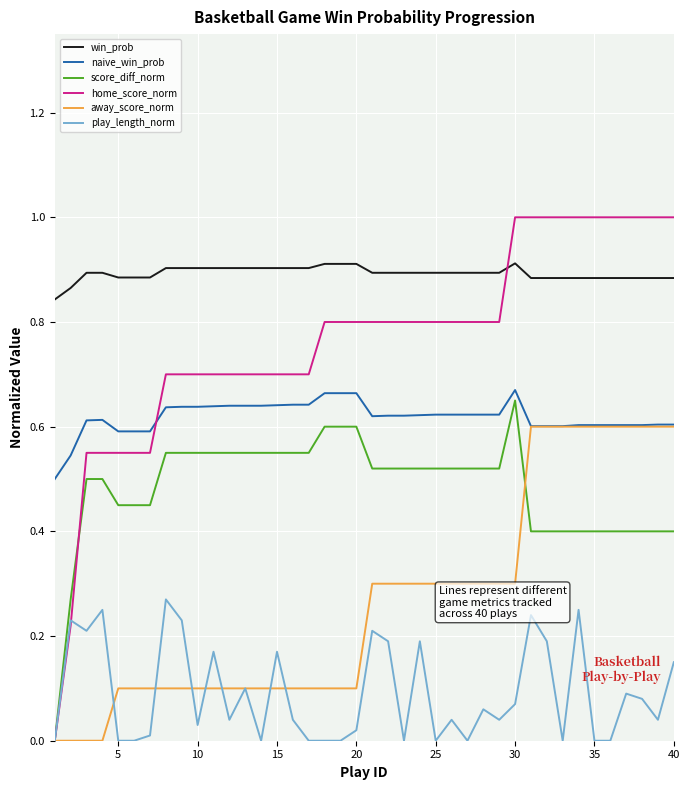

True or false: win_prob and play_length_norm intersect in this chart.

False